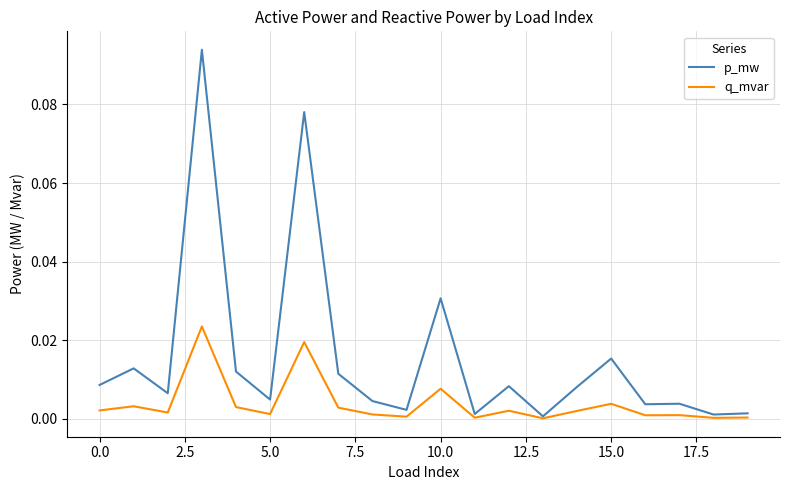

Which series has the largest total across all categories?

p_mw